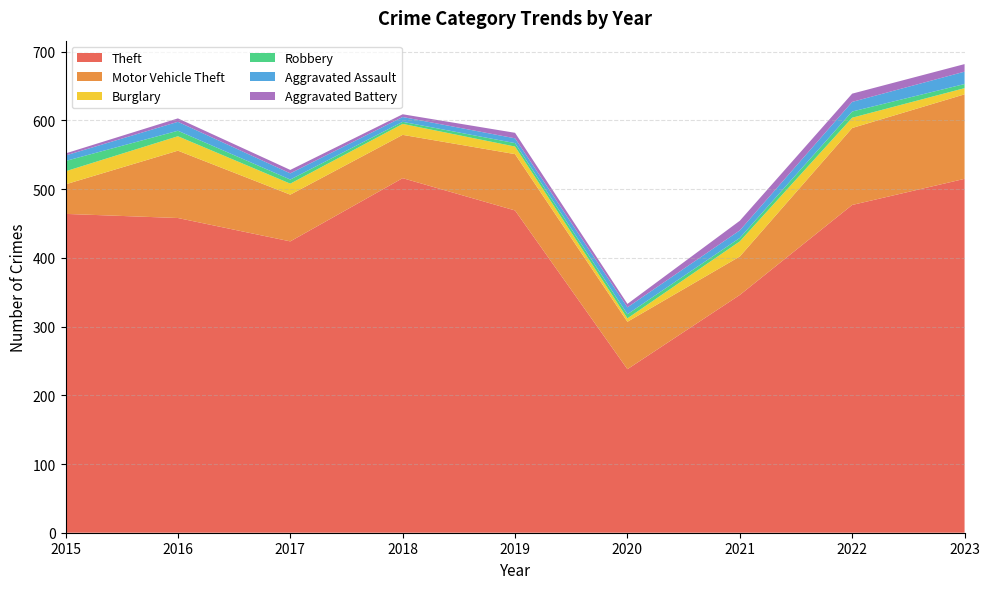

Reading left to right, transcribe all the data shown in this chart.

Theft: 464	458	424	516	469	238	346	477	515
Motor Vehicle Theft: 43	98	68	63	82	69	56	112	123
Burglary: 19	21	16	16	11	5	22	15	9
Robbery: 15	8	6	3	5	6	5	9	6
Aggravated Assault: 8	13	9	7	7	10	11	14	18
Aggravated Battery: 3	5	5	4	8	5	14	12	11